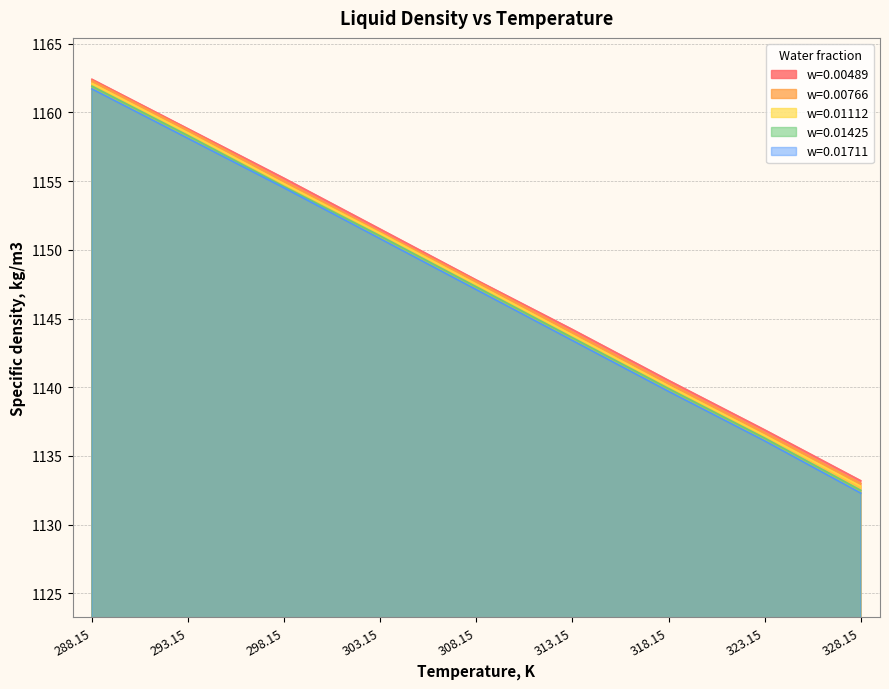

What position from the left is 293.15?

2